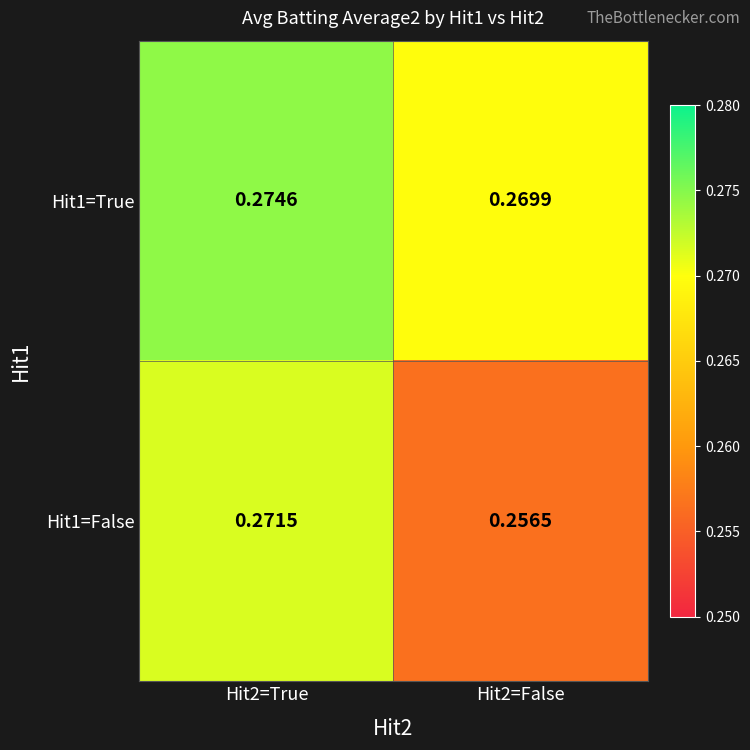

Is the value of Hit1=False at Hit2=False greater than the value of Hit1=True at Hit2=True?

No